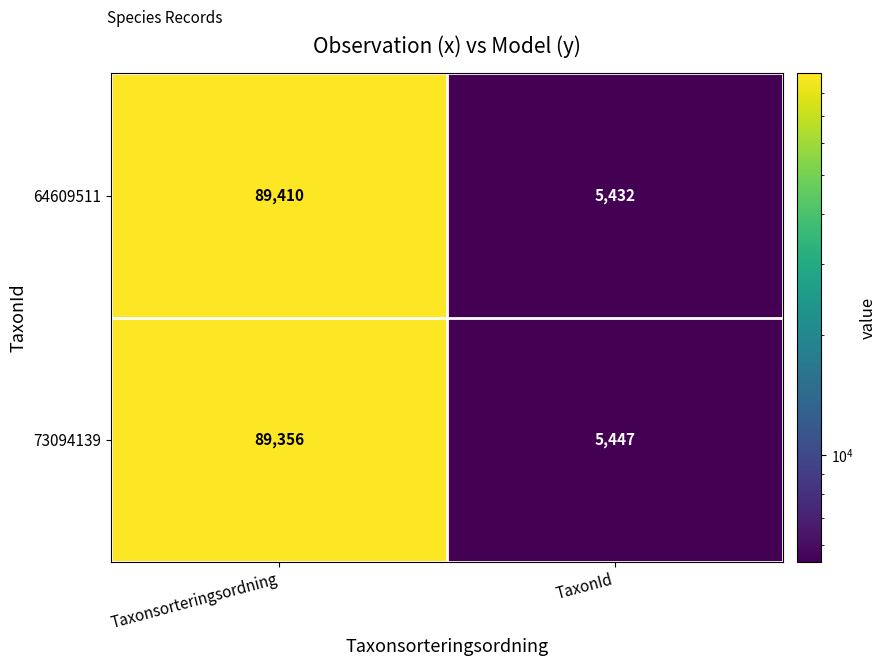

Reading right to left, what are all the values shown in this chart?

64609511: 5432	89410
73094139: 5447	89356